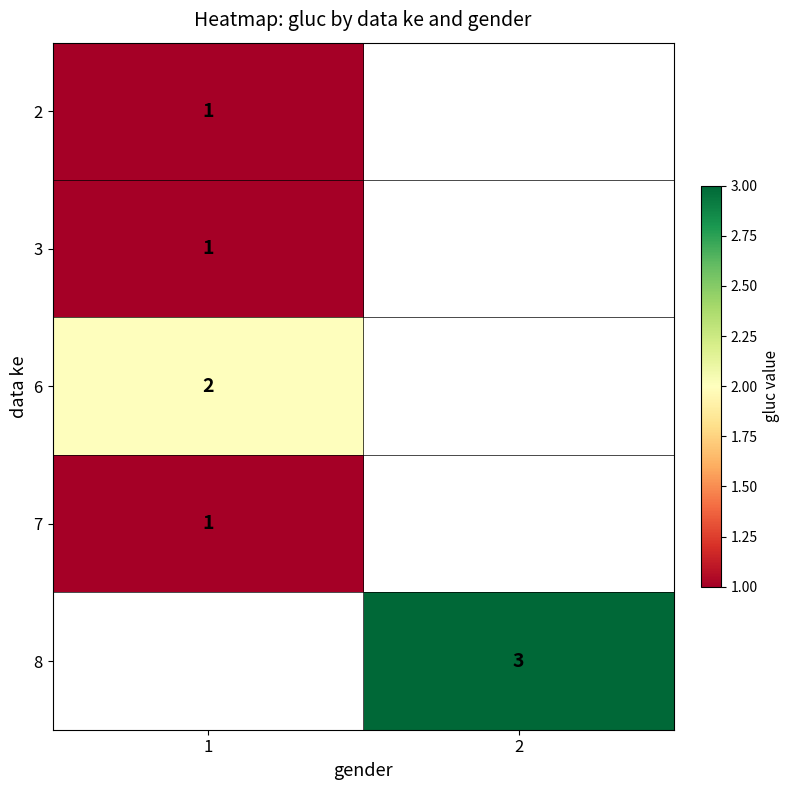

How many data points does each series have?

2